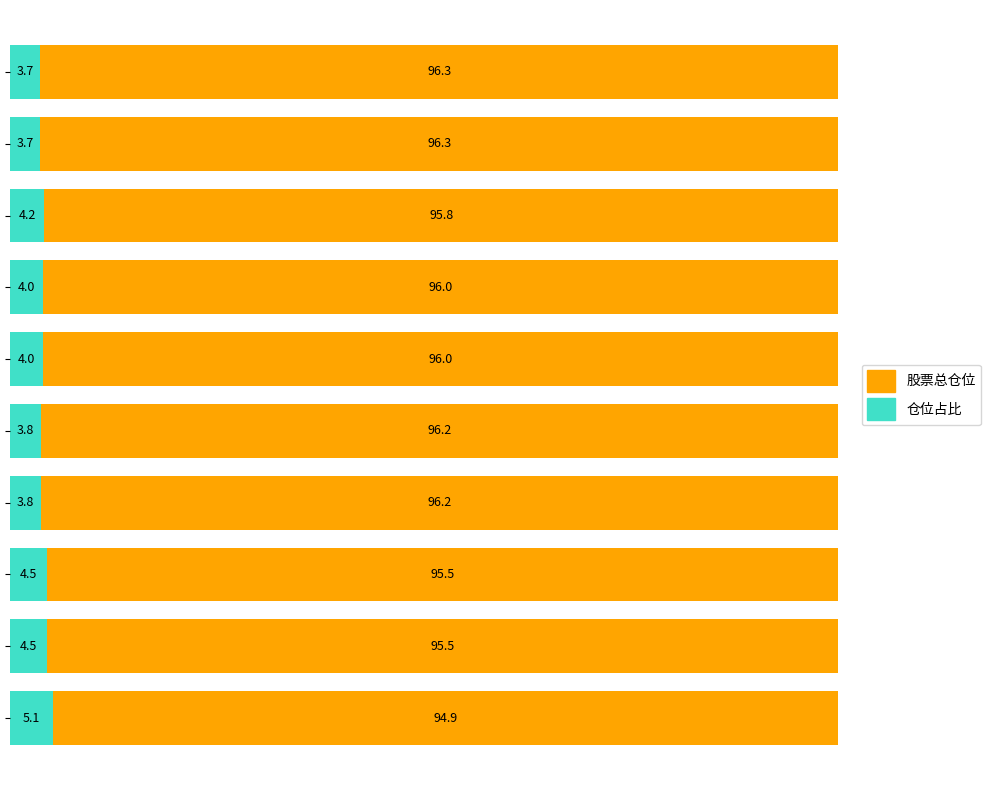

What is the maximum value for 仓位占比?

5.1